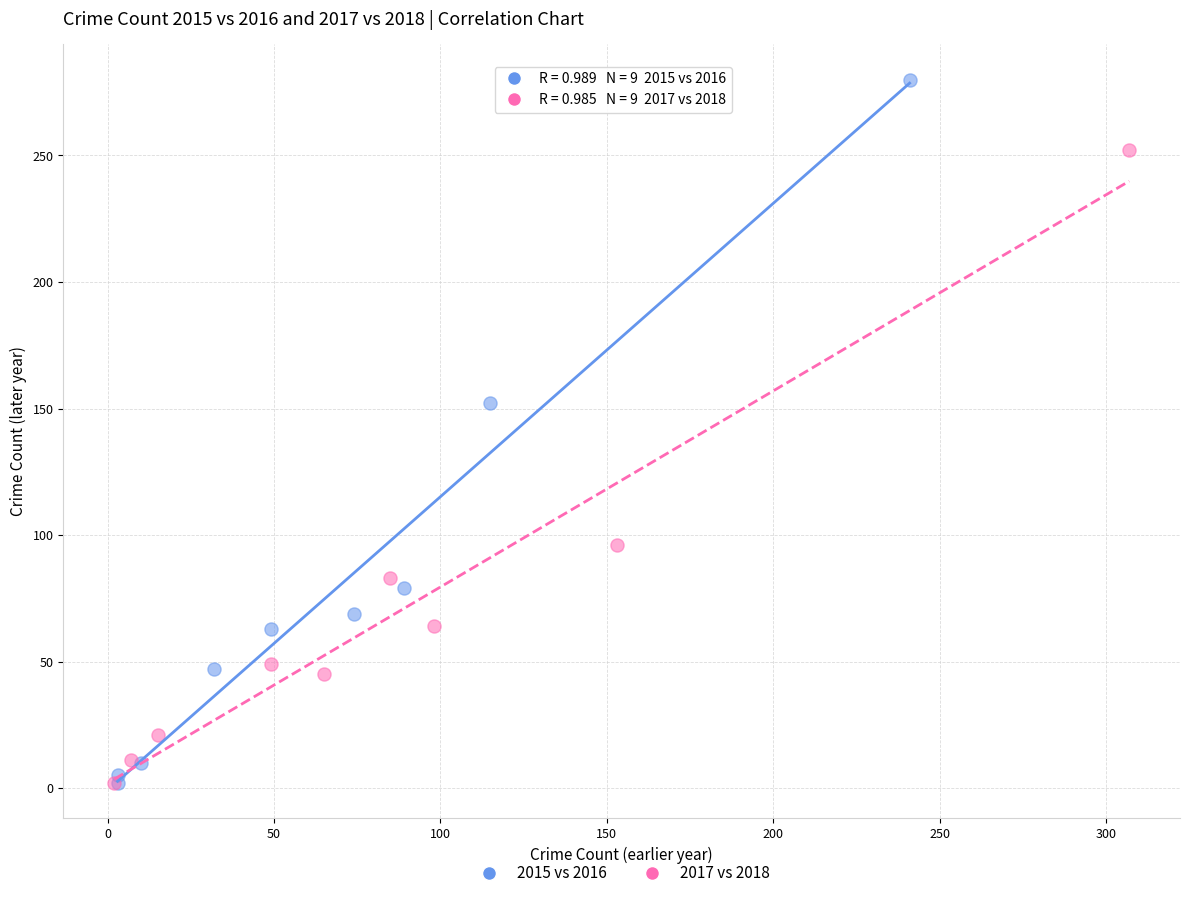

Which series reaches the maximum Y coordinate?

2015 vs 2016